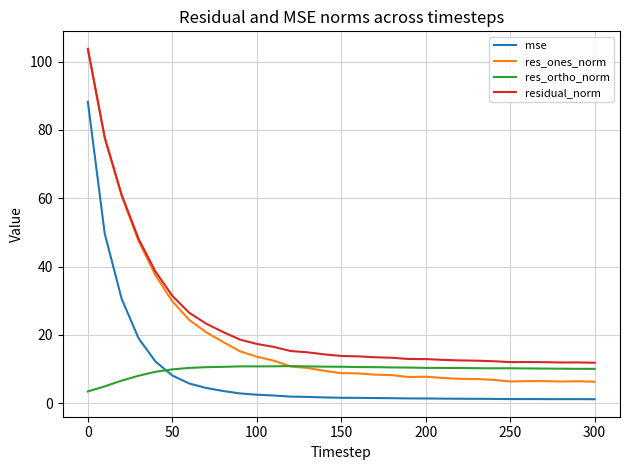

How many lines are shown in the chart?

4